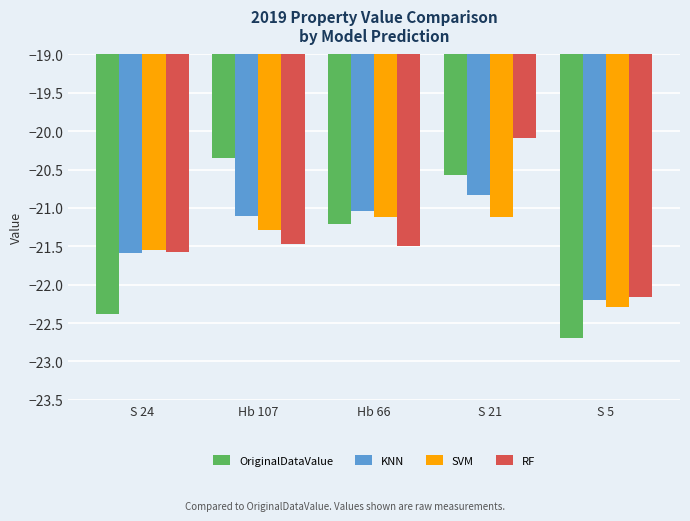

What is the label of the 1st bar from the left?

S 24